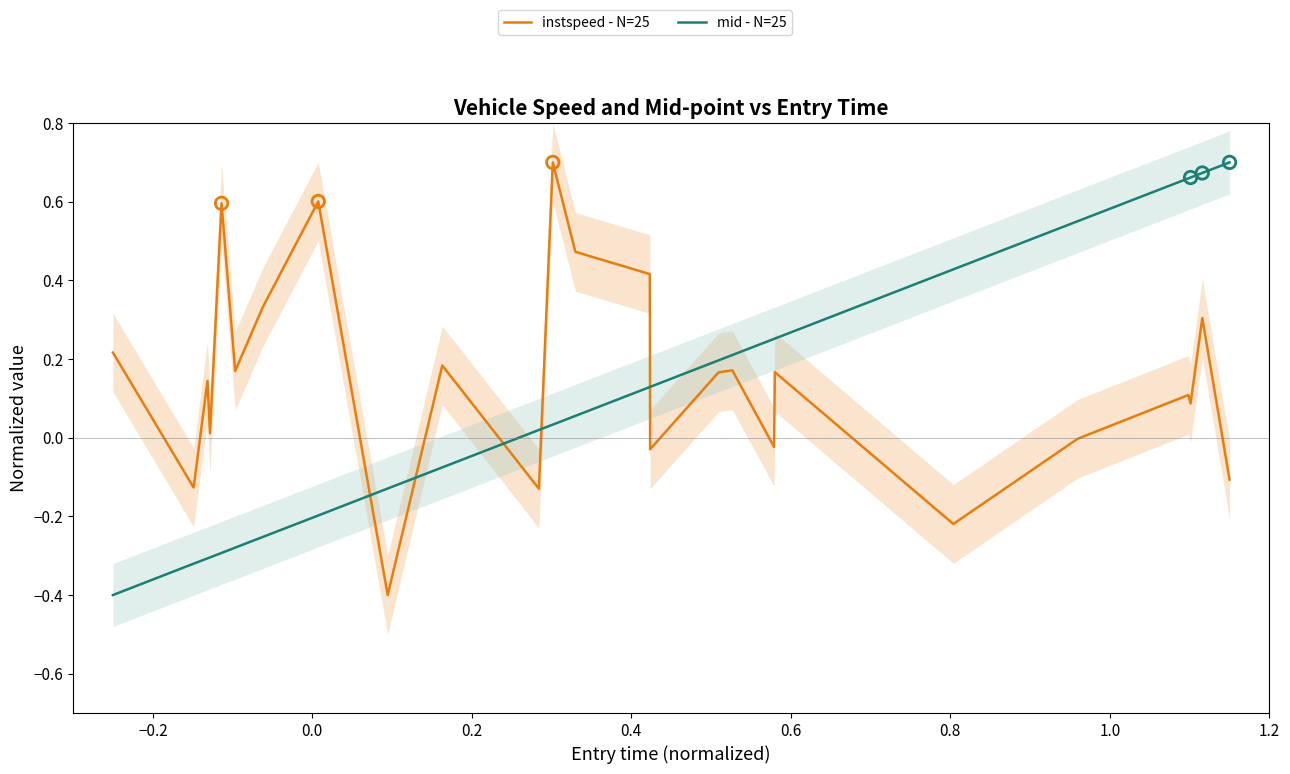

Which series has the widest spread of Y values?

instspeed - N=25